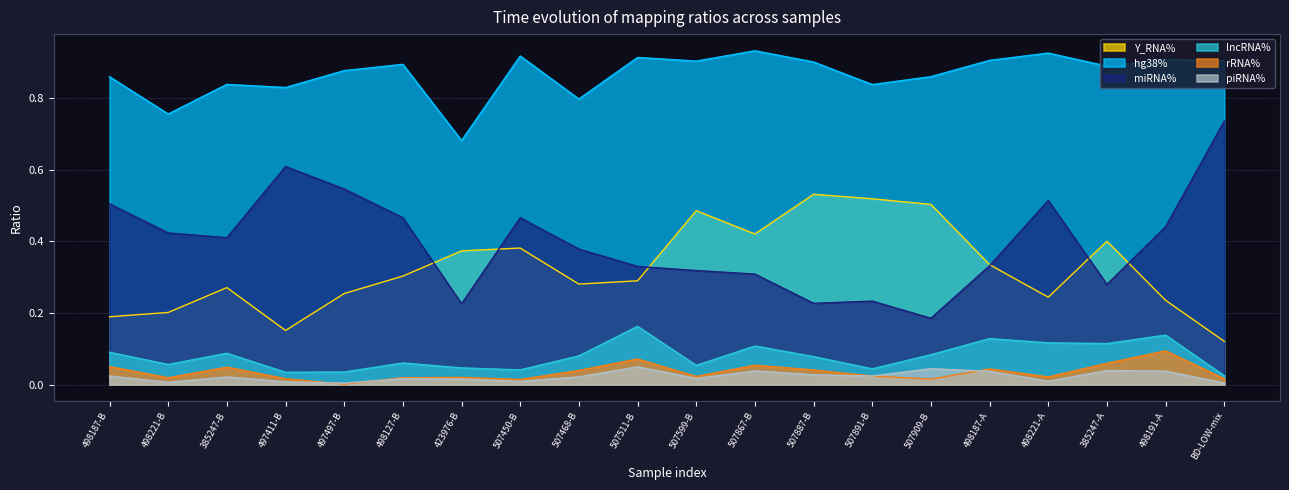

Reading left to right, list all the values displayed in this chart.

Y_RNA%: 0.2	0.2	0.3	0.2	0.3	0.3	0.4	0.4	0.3	0.3	0.5	0.4	0.5	0.5	0.5	0.3	0.2	0.4	0.2	0.1
hg38%: 0.9	0.8	0.8	0.8	0.9	0.9	0.7	0.9	0.8	0.9	0.9	0.9	0.9	0.8	0.9	0.9	0.9	0.9	0.9	0.9
miRNA%: 0.5	0.4	0.4	0.6	0.5	0.5	0.2	0.5	0.4	0.3	0.3	0.3	0.2	0.2	0.2	0.3	0.5	0.3	0.4	0.7
lncRNA%: 0.1	0.1	0.1	0.0	0.0	0.1	0.0	0.0	0.1	0.2	0.1	0.1	0.1	0.0	0.1	0.1	0.1	0.1	0.1	0.0
rRNA%: 0.1	0.0	0.0	0.0	0.0	0.0	0.0	0.0	0.0	0.1	0.0	0.1	0.0	0.0	0.0	0.0	0.0	0.1	0.1	0.0
piRNA%: 0.0	0.0	0.0	0.0	0.0	0.0	0.0	0.0	0.0	0.0	0.0	0.0	0.0	0.0	0.0	0.0	0.0	0.0	0.0	0.0